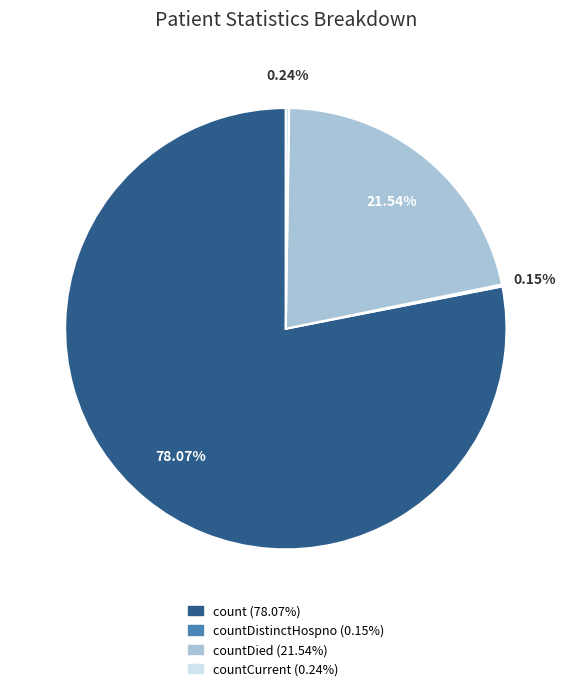

Does any single category account for the majority?

Yes